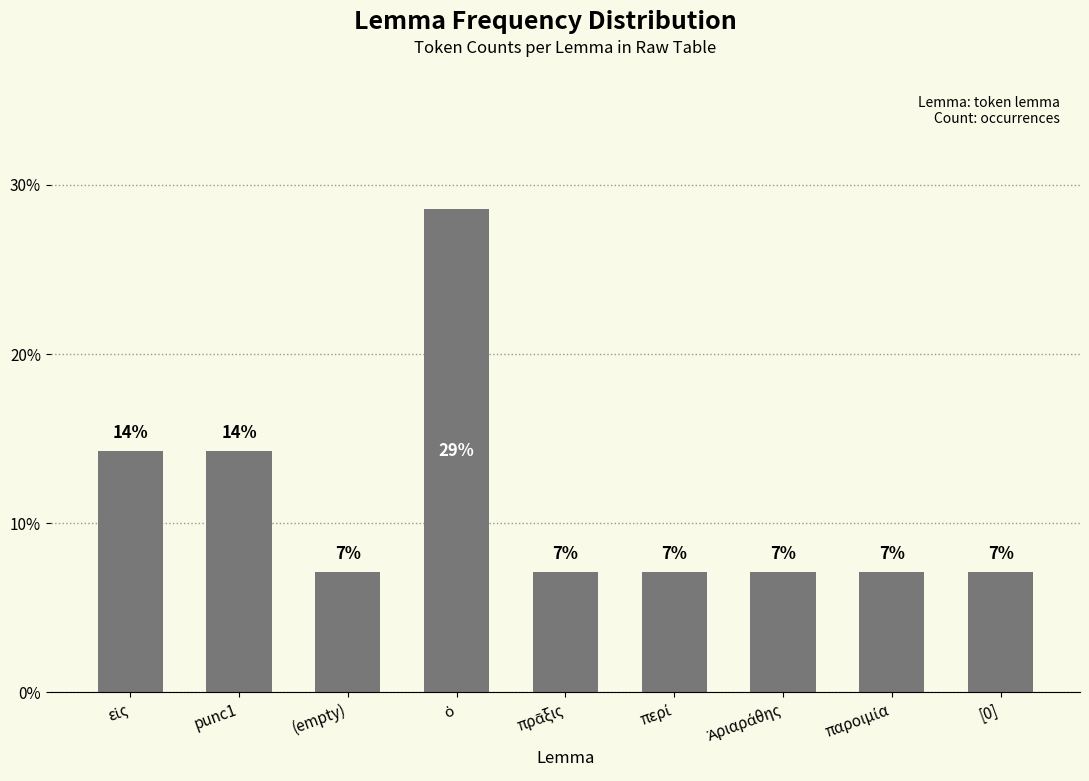

What is the sum of the values at ὁ and [0]?

35.7